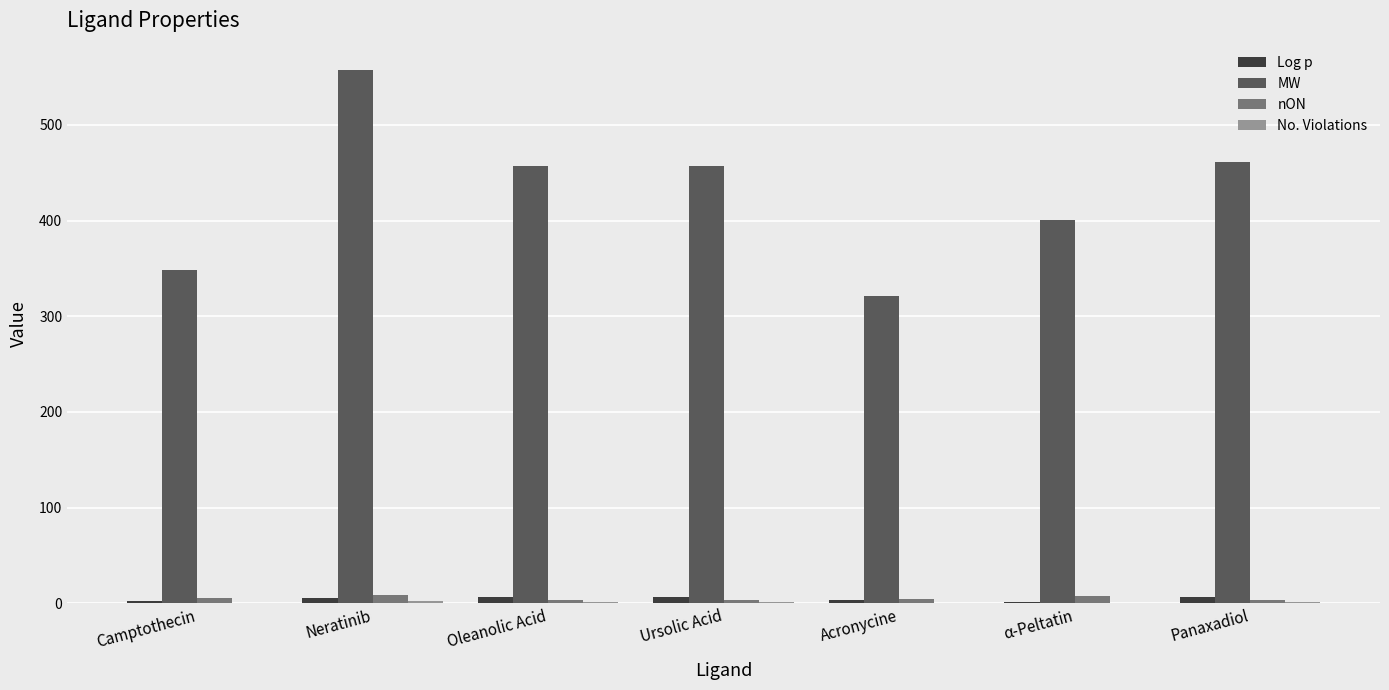

Which category has the highest value across all series?

Neratinib